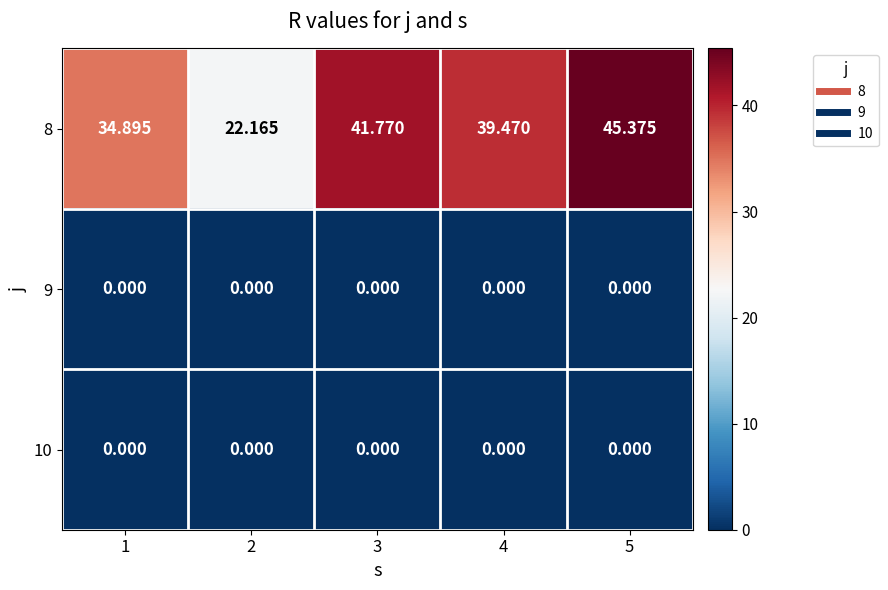

Count the number of categories in the chart.

5